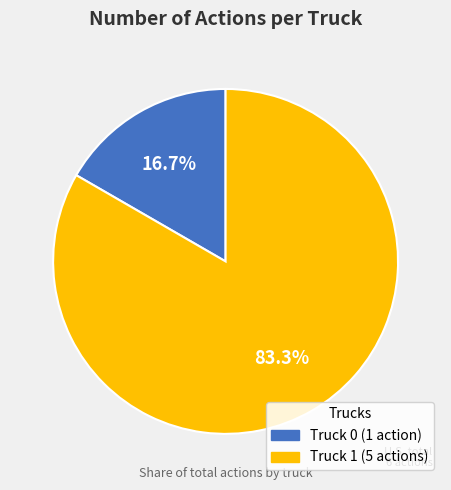

What percentage is NOT represented by Truck 0?

83.3%